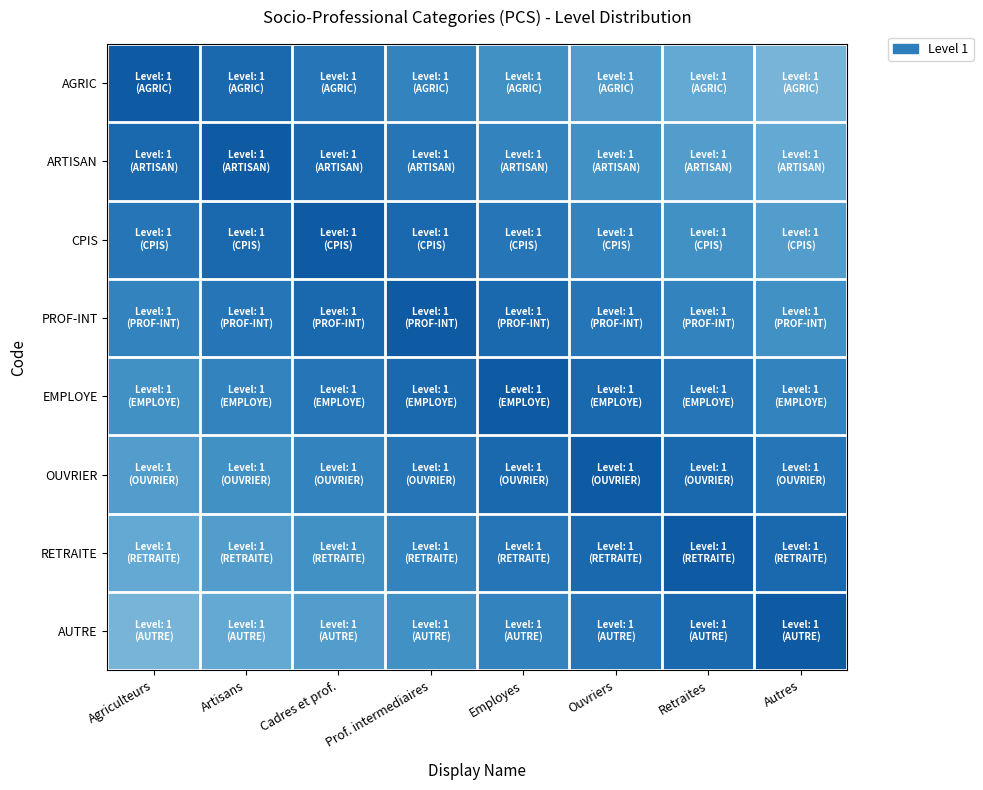

Rank the series by their maximum value, from lowest to highest.

AGRIC, ARTISAN, CPIS, PROF-INT, EMPLOYE, OUVRIER, RETRAITE, AUTRE